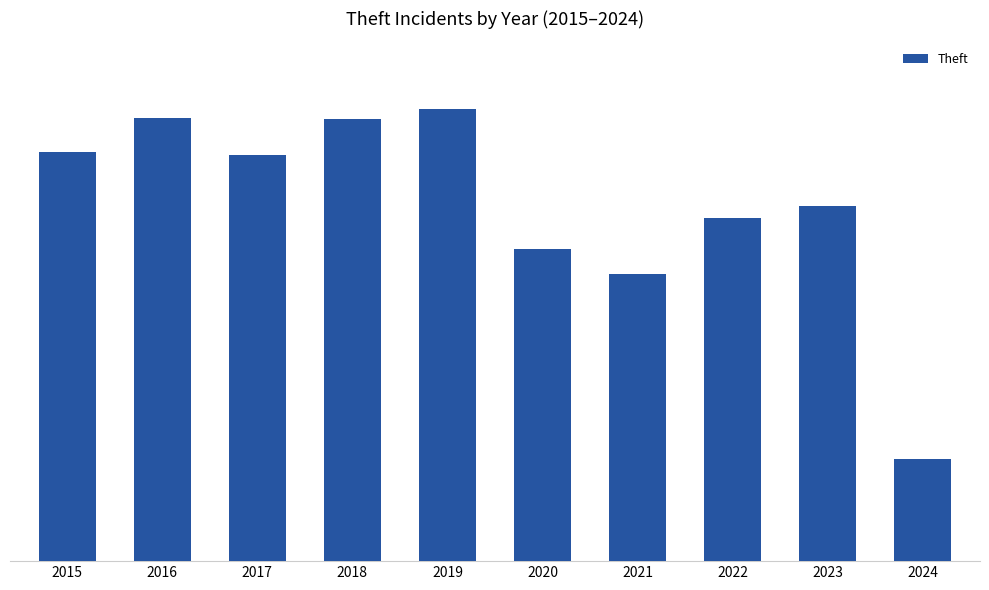

Are the bars horizontal?

No